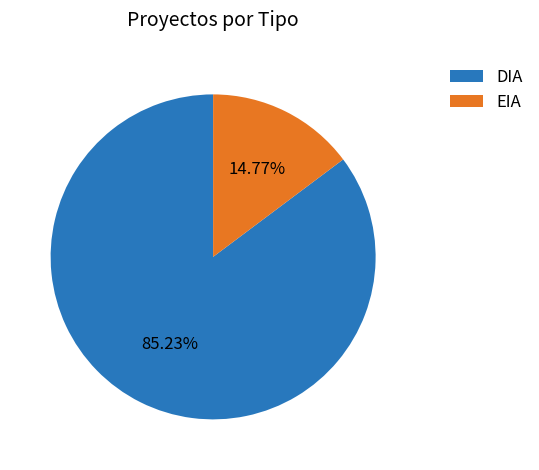

Is DIA the majority of the pie?

Yes